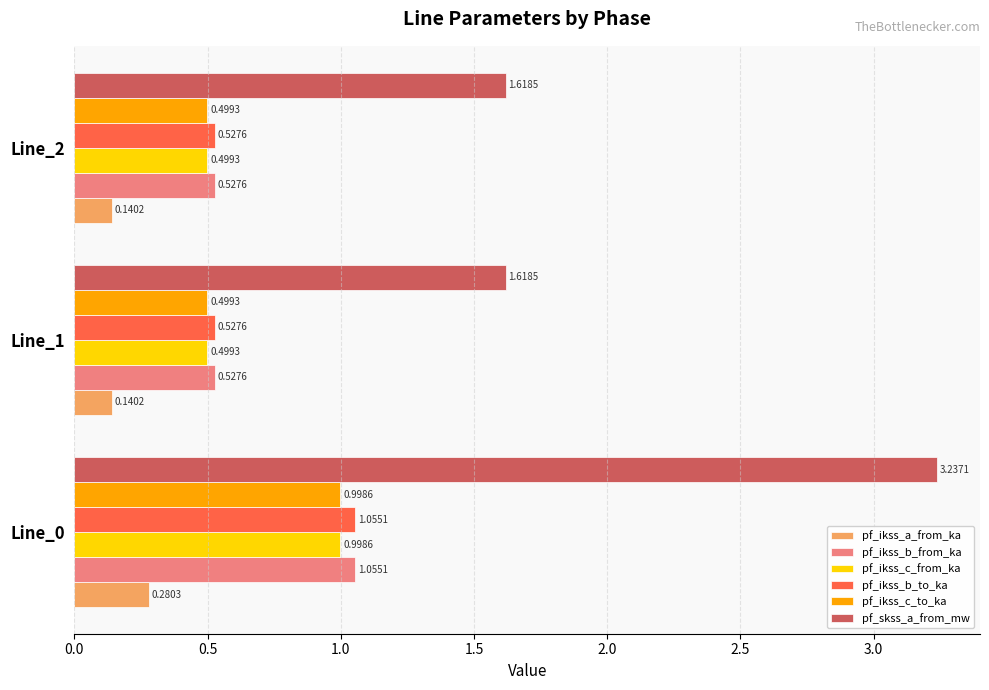

What are all the series names shown in the legend?

pf_ikss_a_from_ka, pf_ikss_b_from_ka, pf_ikss_c_from_ka, pf_ikss_b_to_ka, pf_ikss_c_to_ka, pf_skss_a_from_mw